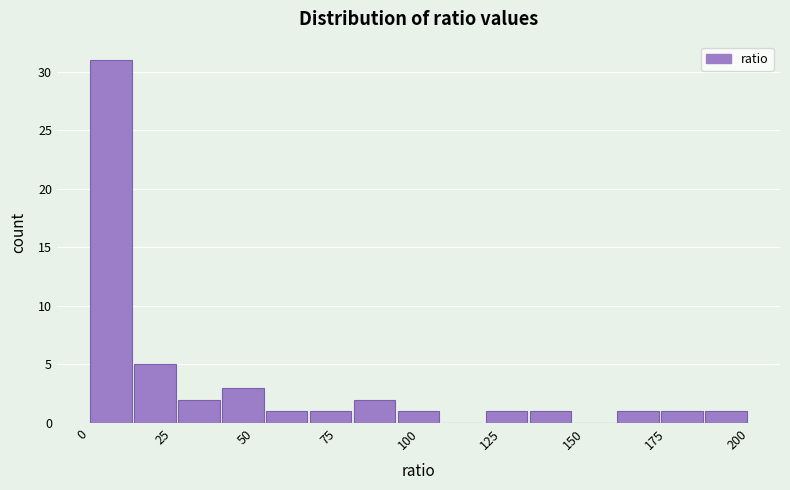

Around what value on the x-axis is the tallest bar? Give the approximate position of its centre, as read against the axis.

5